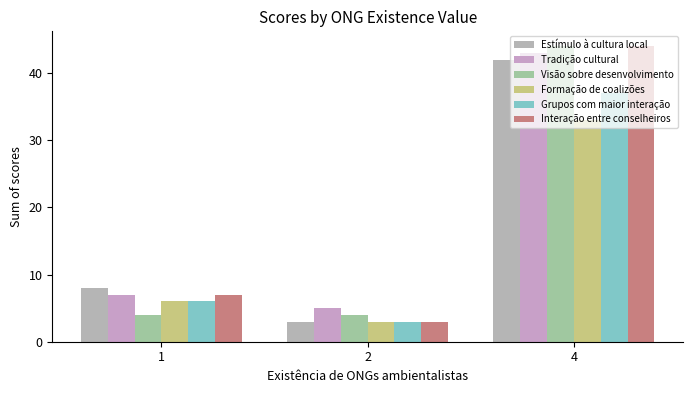

What is the difference between the Tradição cultural values at 2 and 1?

2